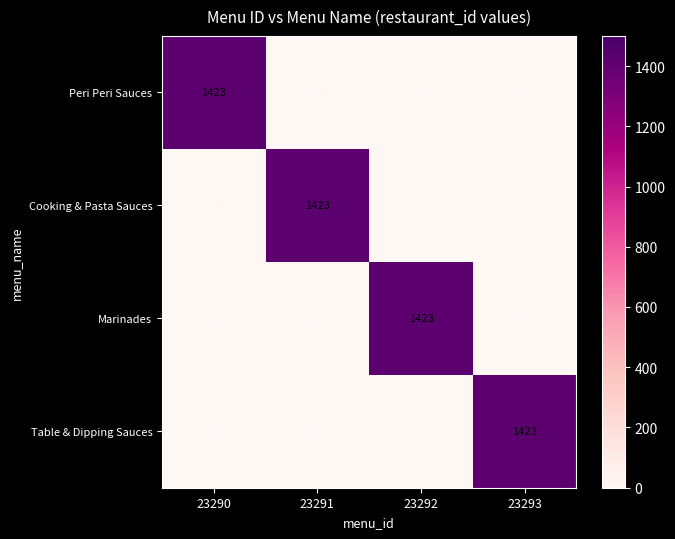

What is the difference between the highest and lowest values at 23291?

1423